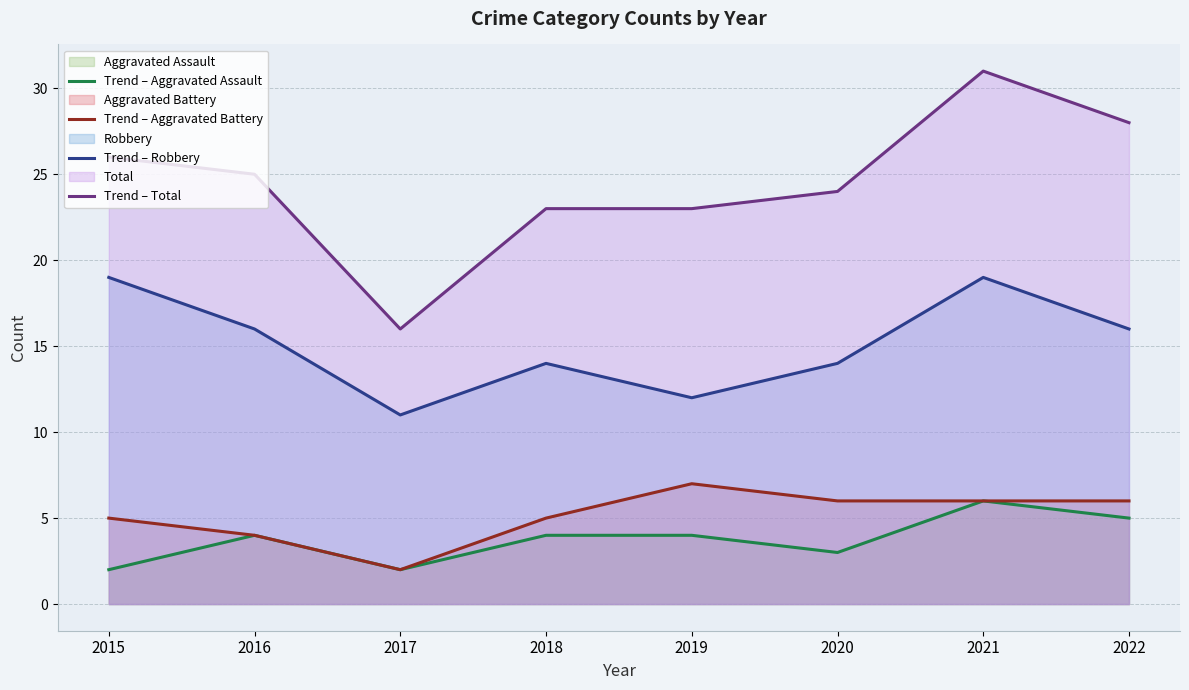

At which category does the chart reach its minimum across all series?

2015